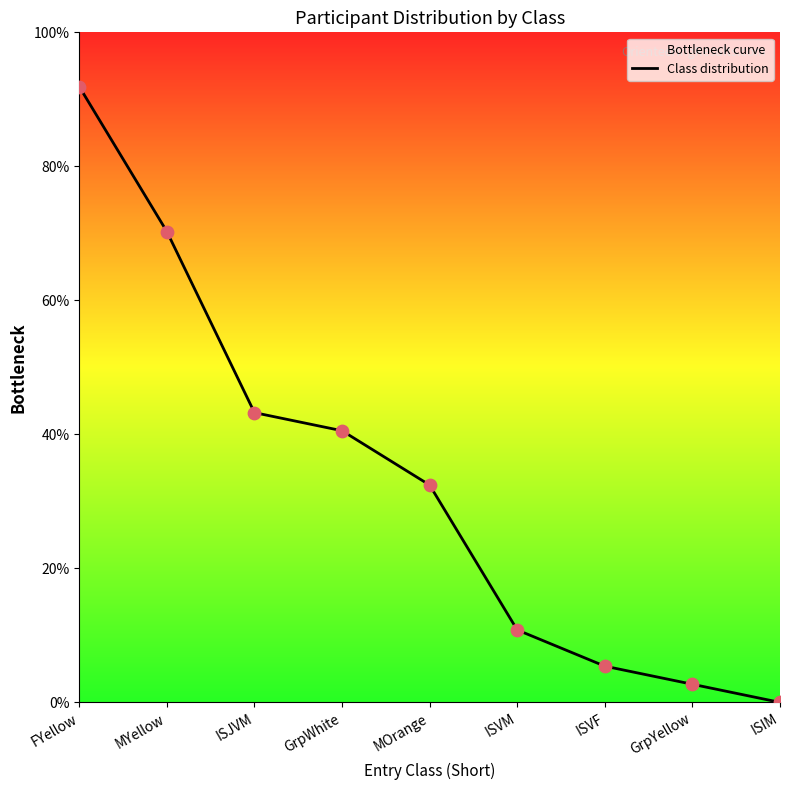

What is the change in value from MOrange to ISIM?

-32.4